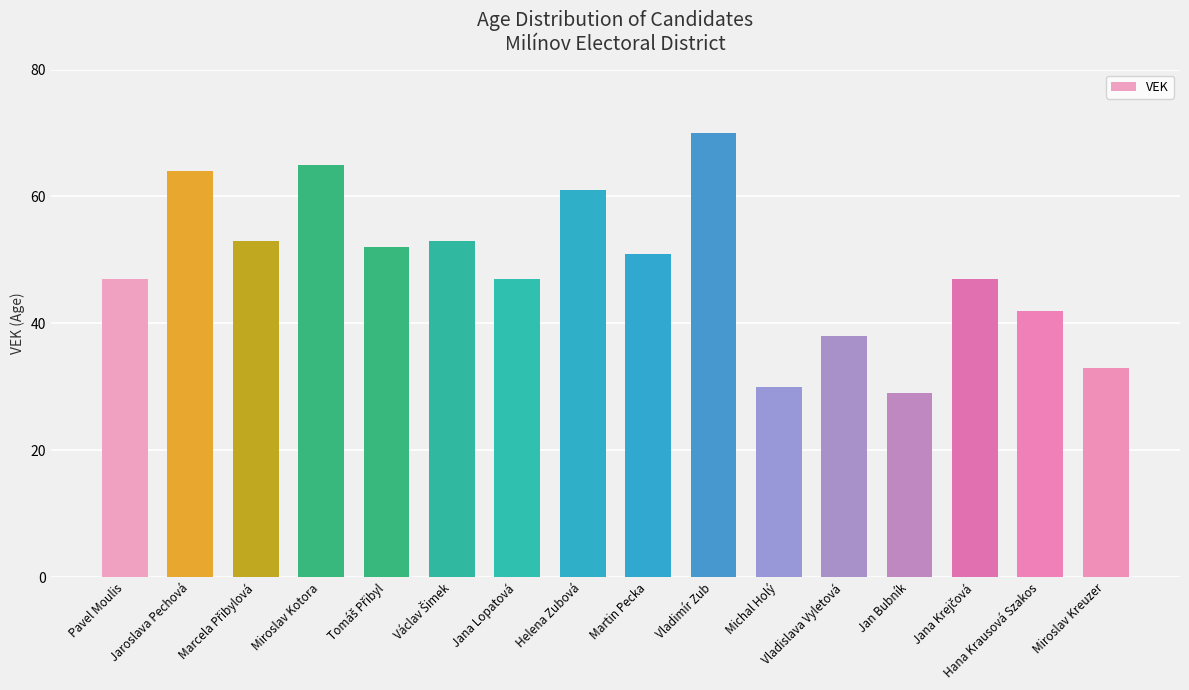

Reading left to right, what are all the values shown in this chart?

47	64	53	65	52	53	47	61	51	70	30	38	29	47	42	33